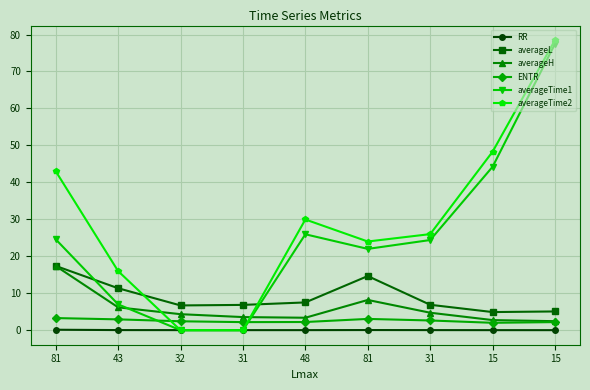

Between 43 and 81, which series saw the biggest shift?

averageTime1